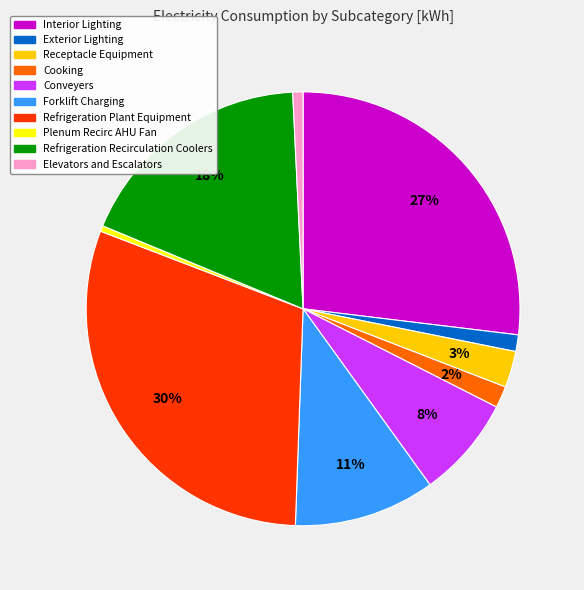

True or false: Conveyers accounts for 1% of the total.

False